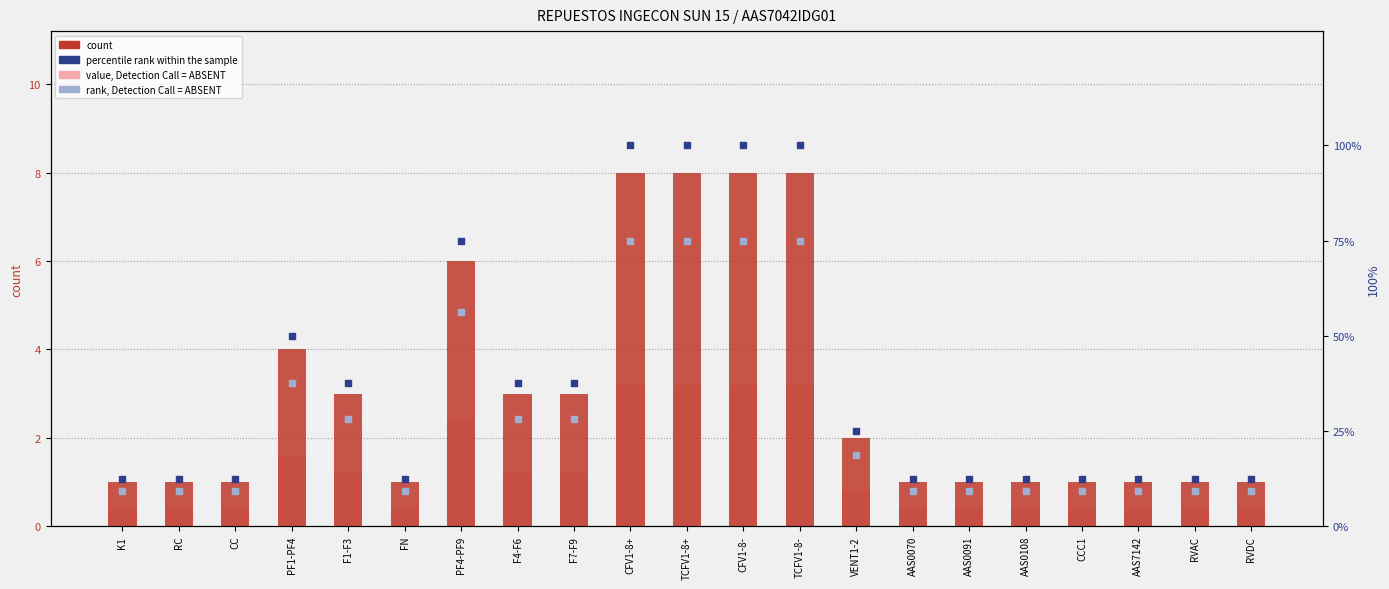

At which category is the sum across all series the highest?

CFV1-8+